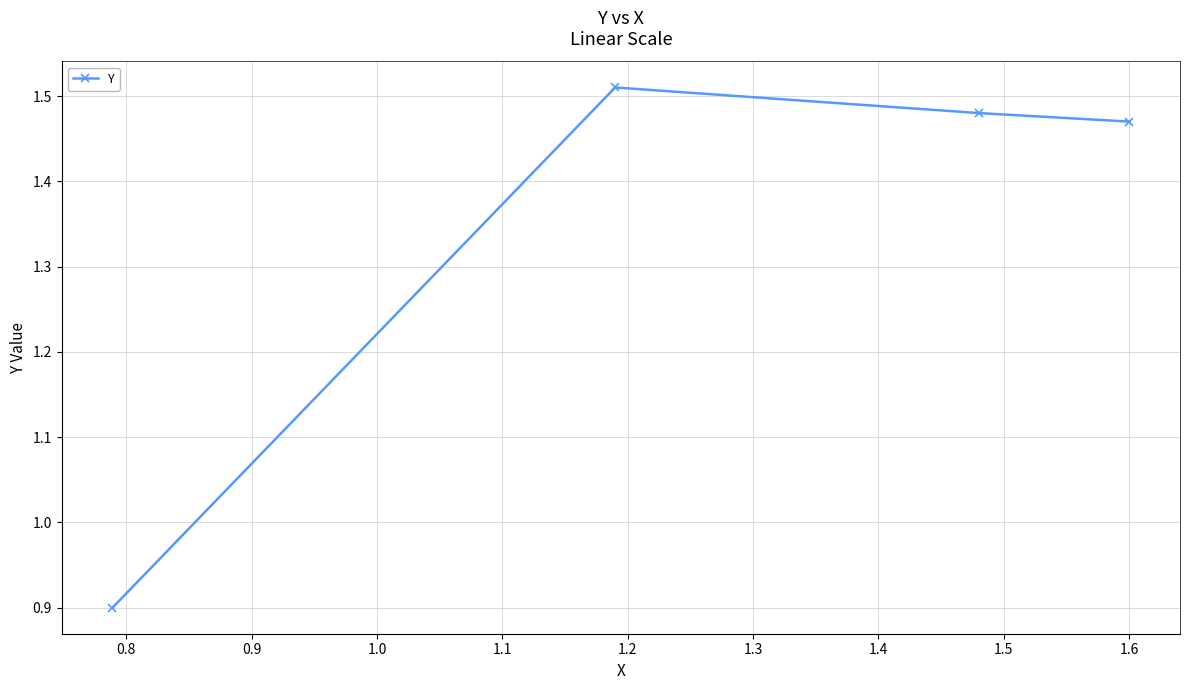

What is the value of the 1st point from the left?

0.9